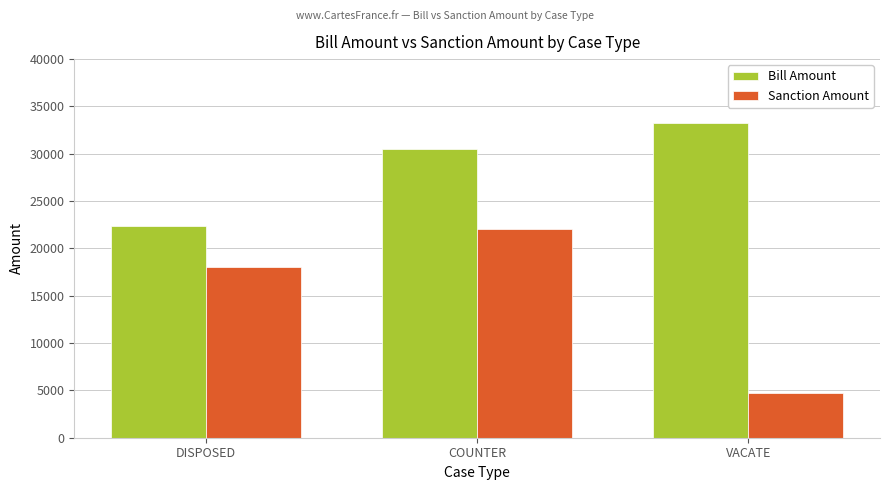

At VACATE, list the series in order from largest to smallest.

Bill Amount, Sanction Amount